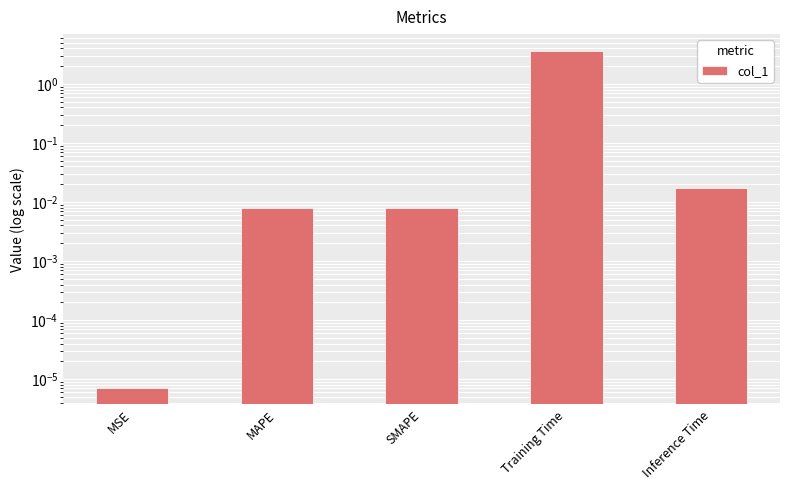

List the labels in order of value, largest first.

Training Time, Inference Time, SMAPE, MAPE, MSE